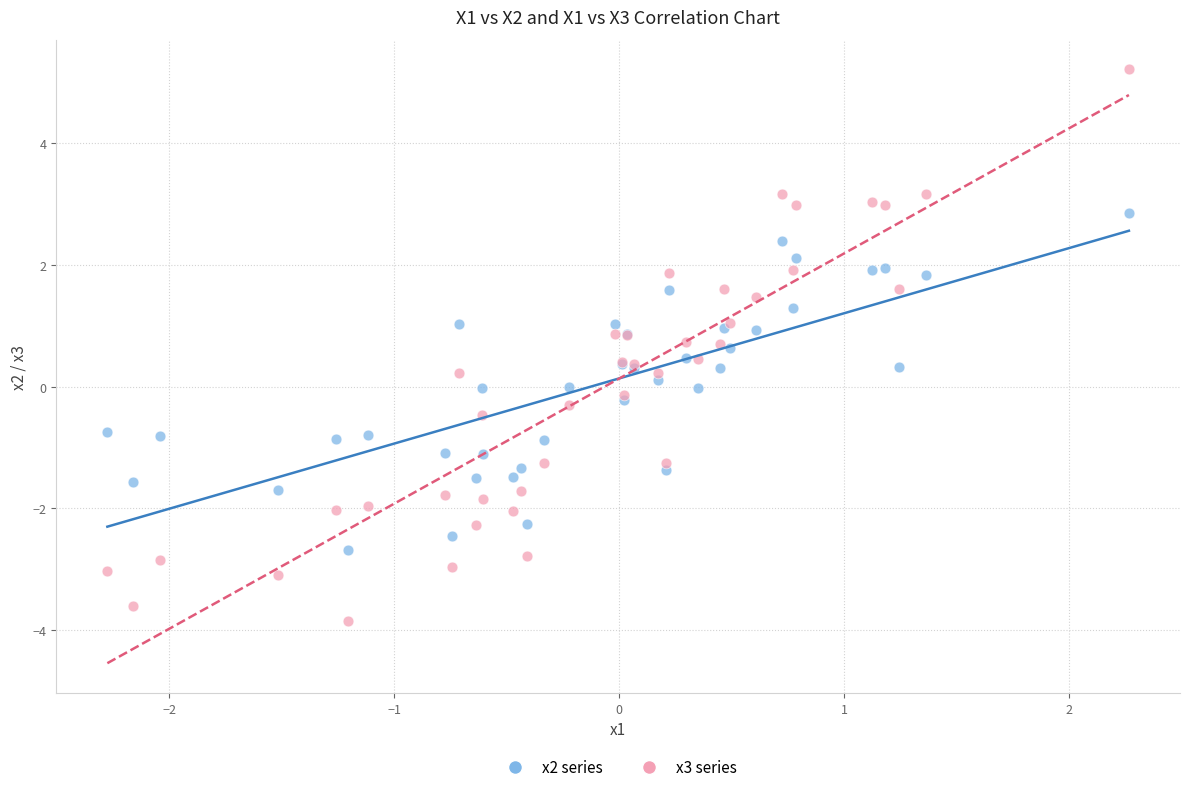

Which series reaches the maximum Y coordinate?

x3 series